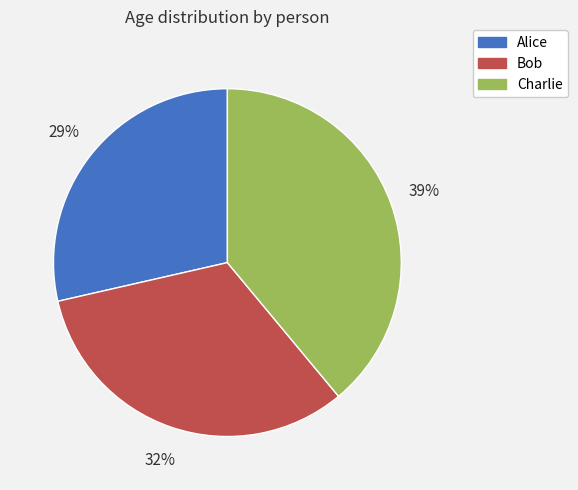

To the nearest percent, what percentage of the pie is Bob?

32%